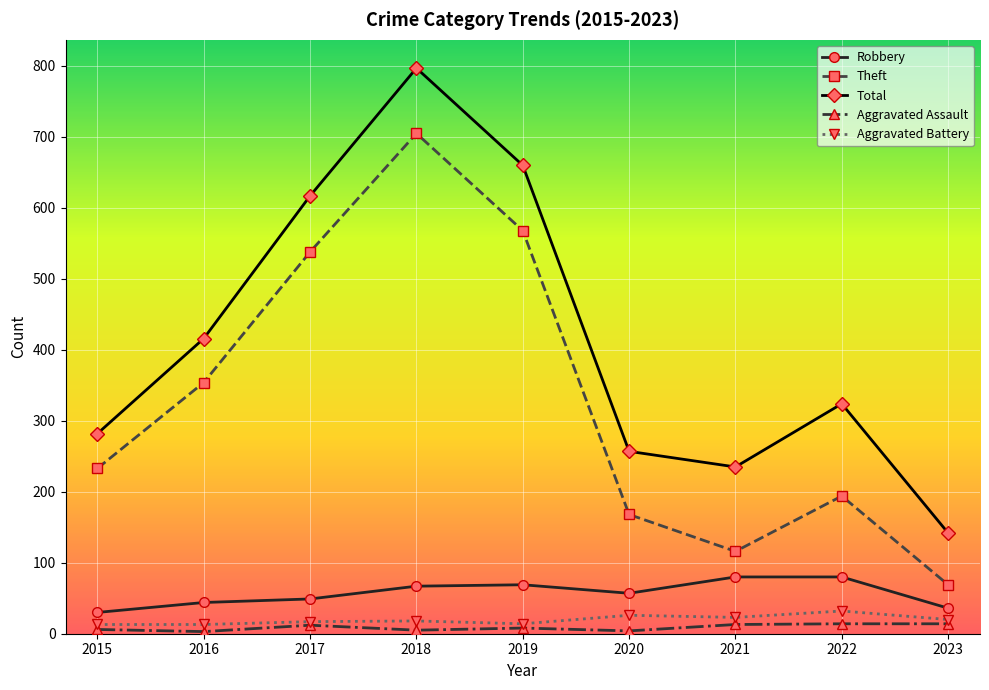

What is the difference between the maximum and minimum values in the Robbery series?

50